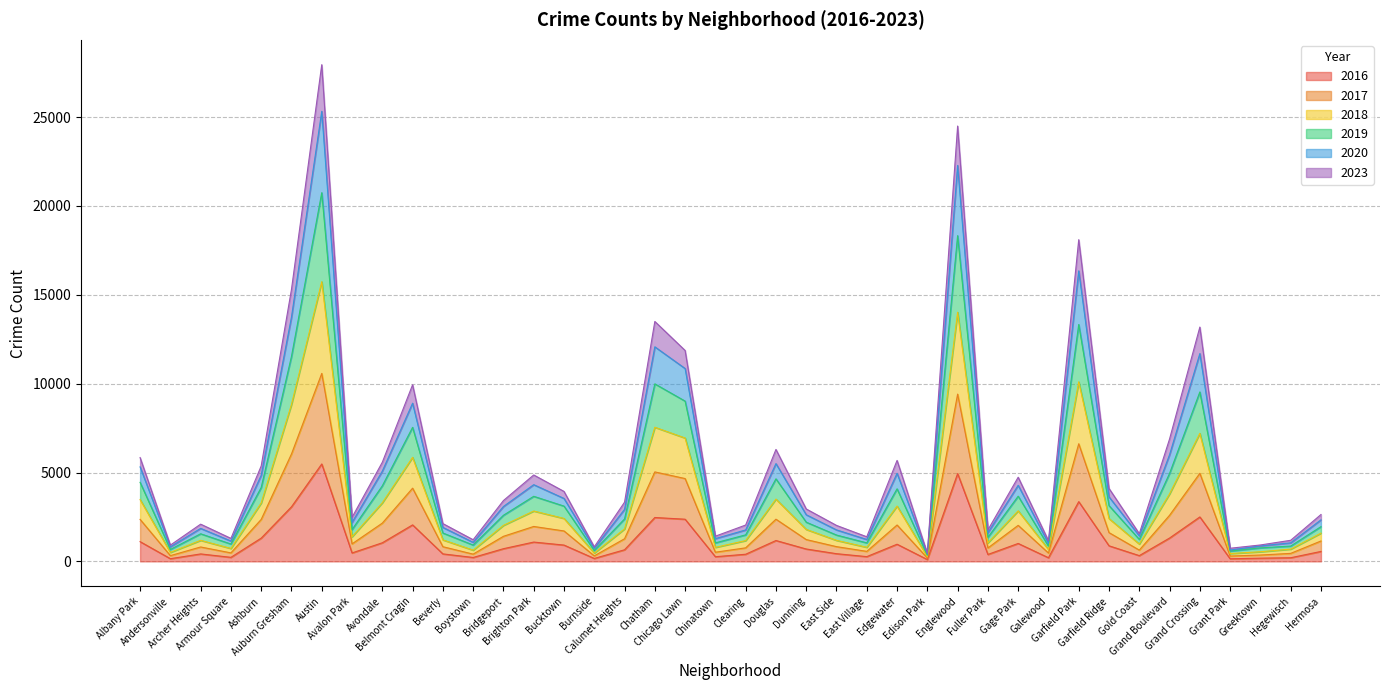

Where does the 2023 series first go above 1827?

Albany Park